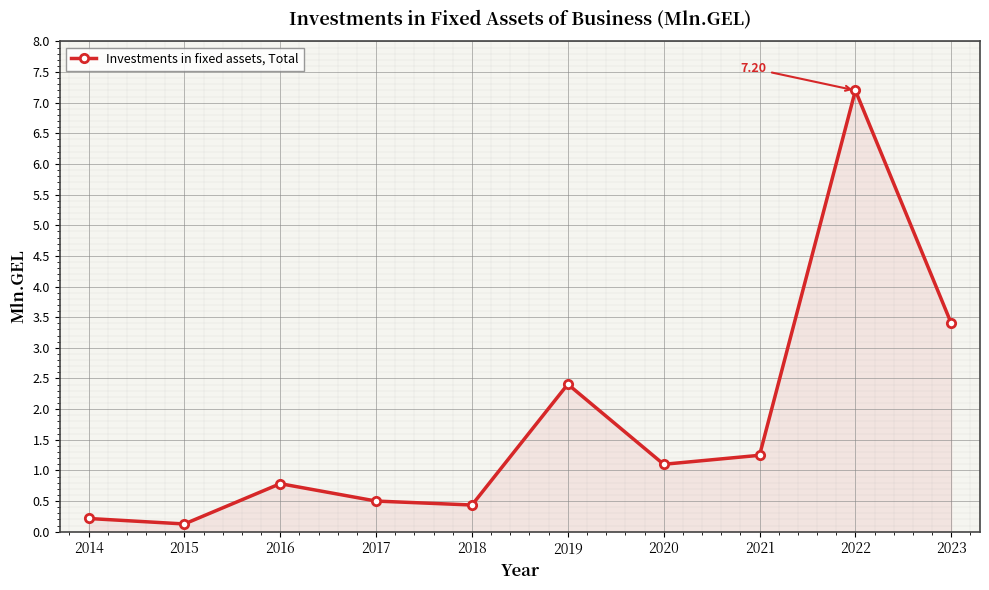

What is the average value?

1.7